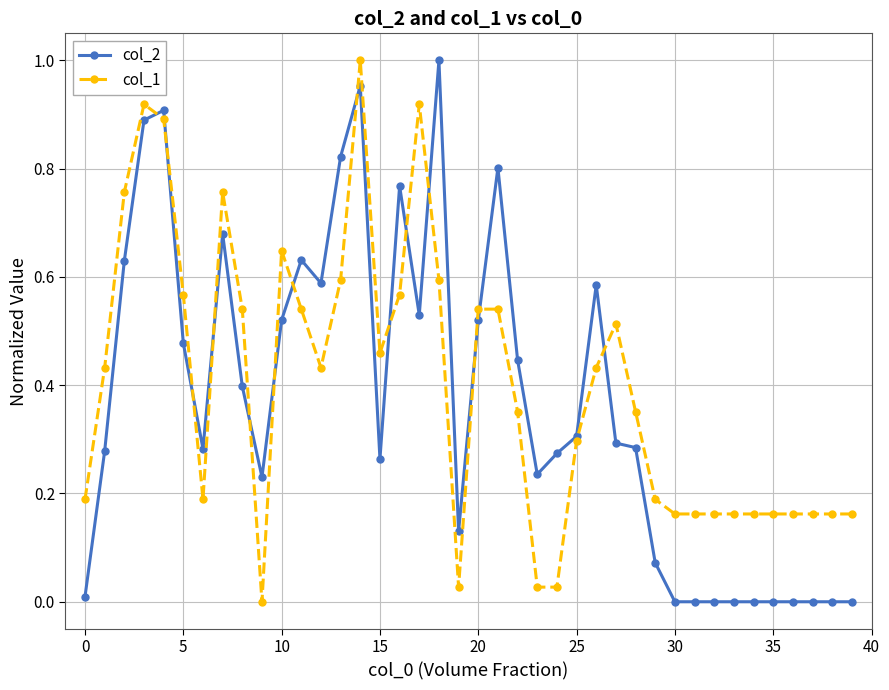

True or false: col_2 has more than 1 interior local peaks.

True